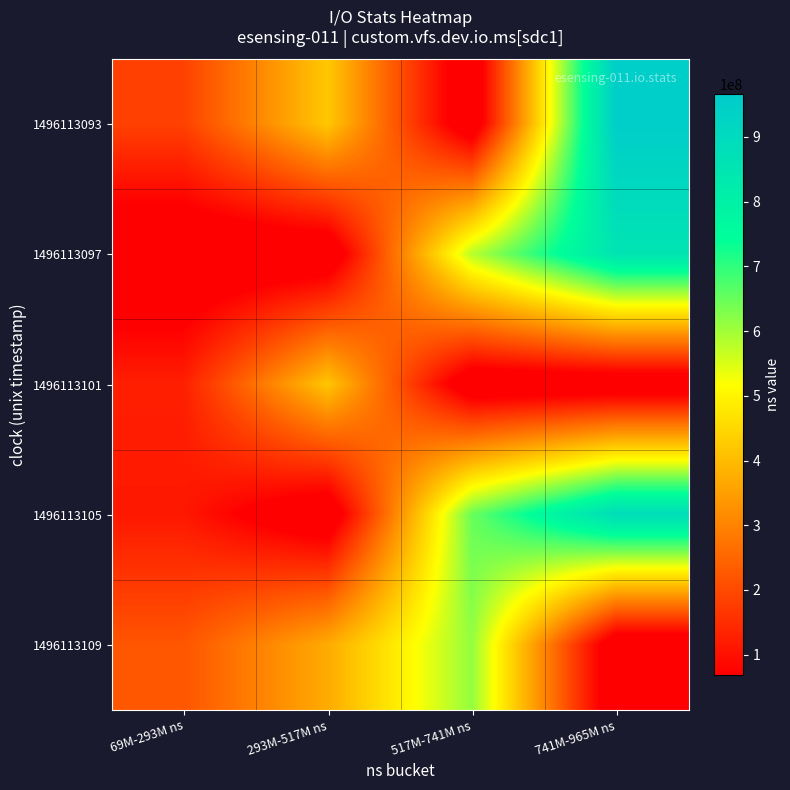

Reading left to right, list all the values displayed in this chart.

1496113093: 69M-293M ns=184586467.5	293M-517M ns=420681848.0	517M-741M ns=0.0	741M-965M ns=954629062.0
1496113097: 69M-293M ns=0.0	293M-517M ns=0.0	517M-741M ns=580486026.0	741M-965M ns=854640578.3
1496113101: 69M-293M ns=124787370.5	293M-517M ns=417216196.0	517M-741M ns=0.0	741M-965M ns=0.0
1496113105: 69M-293M ns=112026206.0	293M-517M ns=0.0	517M-741M ns=649090727.0	741M-965M ns=886262918.5
1496113109: 69M-293M ns=219968108.0	293M-517M ns=369896176.0	517M-741M ns=611470907.0	741M-965M ns=0.0